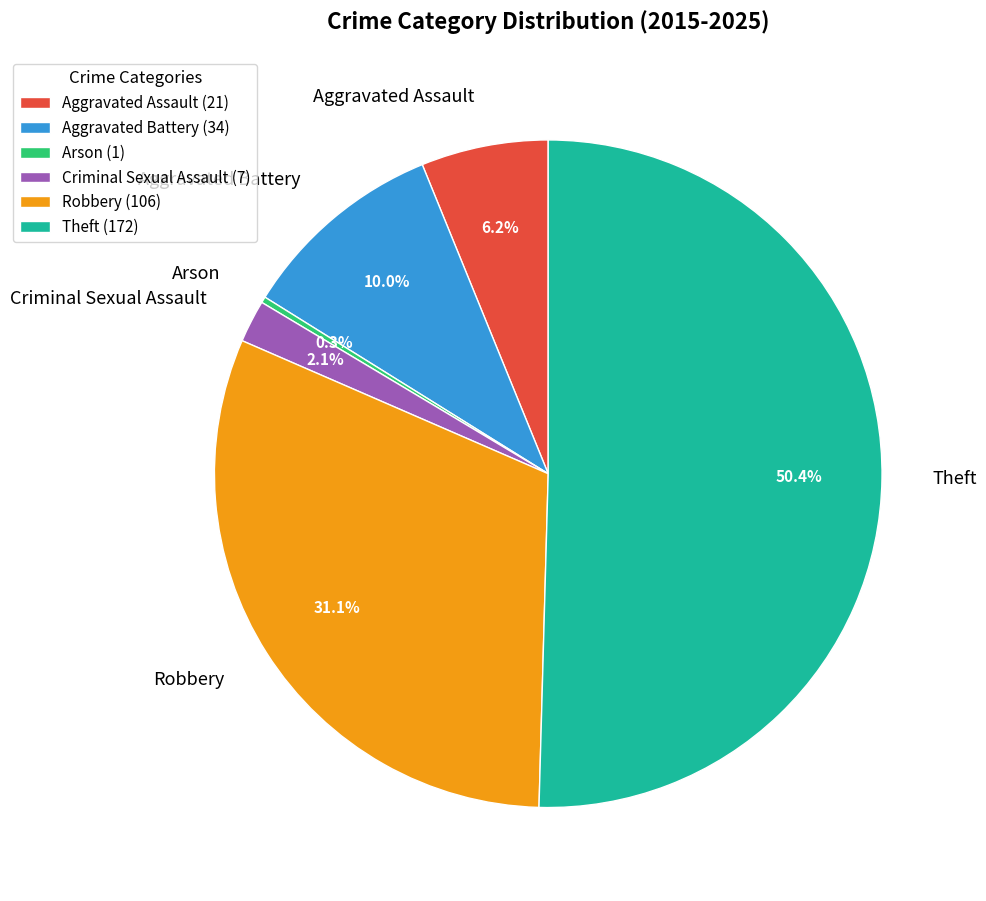

Which slice is the largest?

Theft